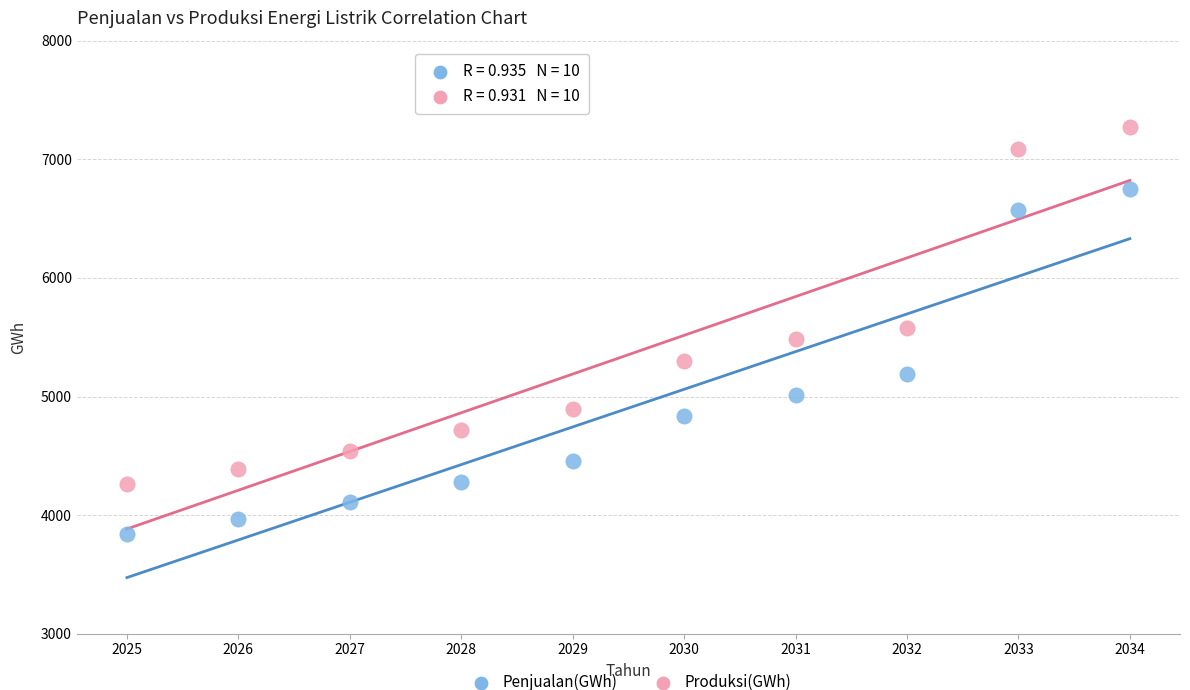

Across all data points, what is the range of X values (max minus min)?

9